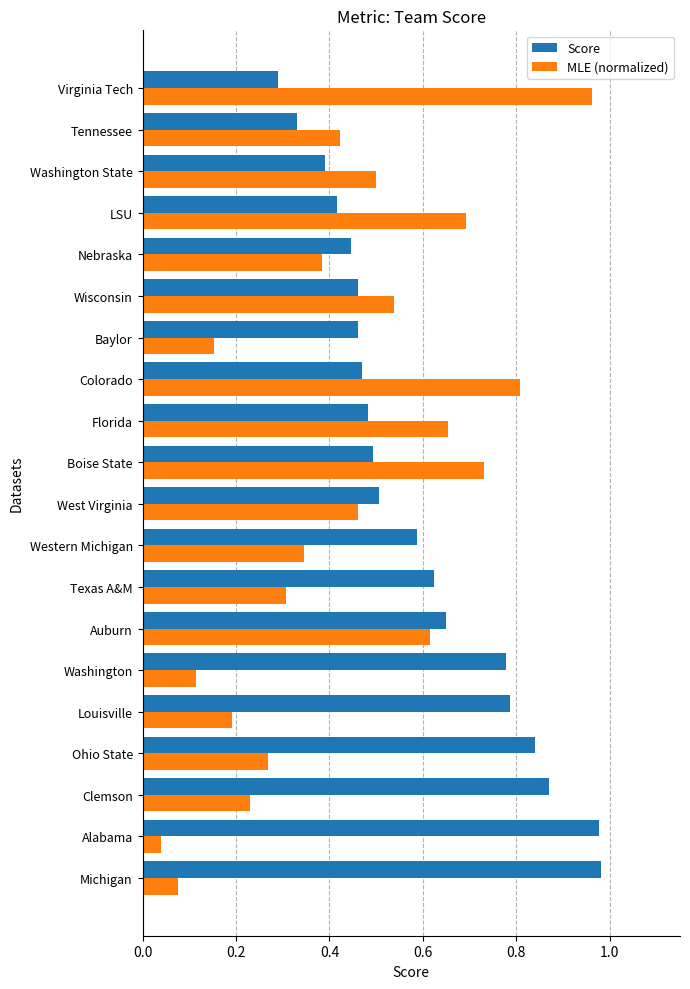

Where is Score nearest to the value 0?

Virginia Tech